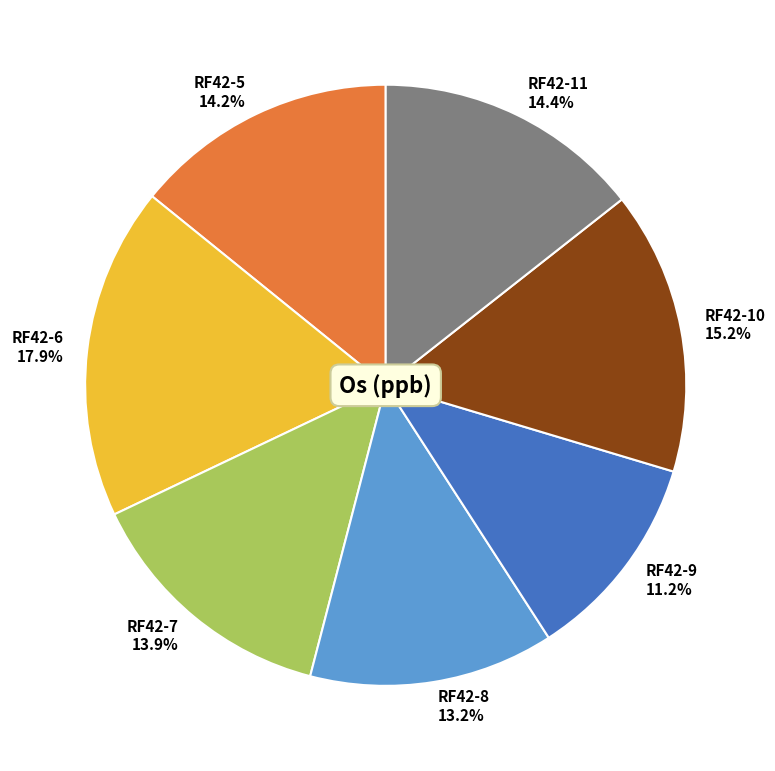

Is there a majority slice in this chart?

No